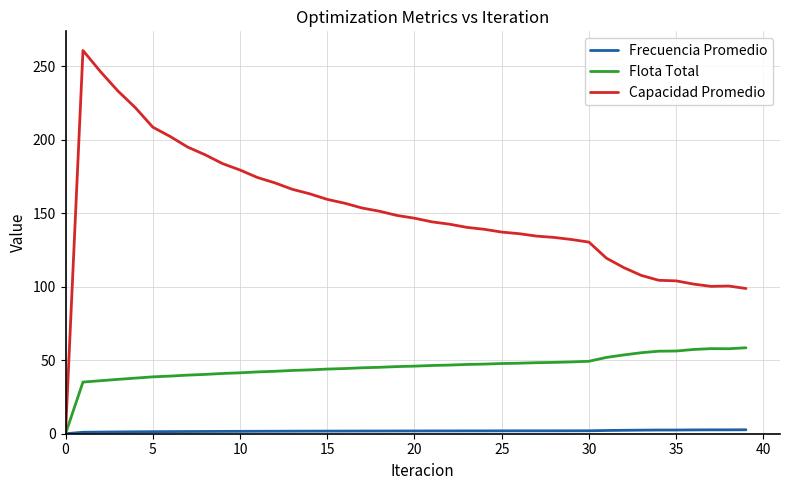

Which series has the widest spread of values?

Capacidad Promedio